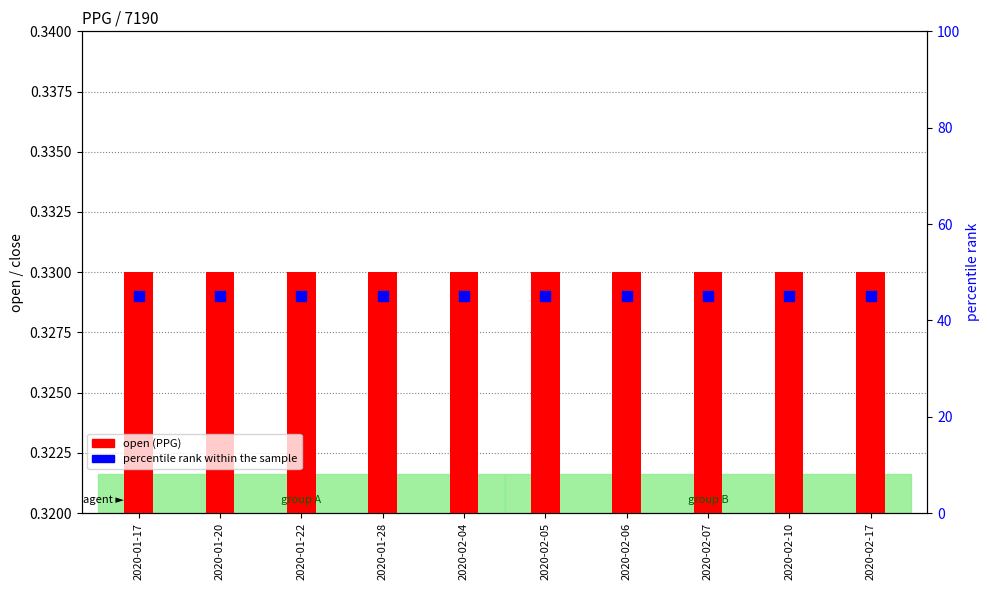

Is the value of open (PPG) at 2020-02-05 greater than the value of percentile rank within the sample at 2020-02-04?

No